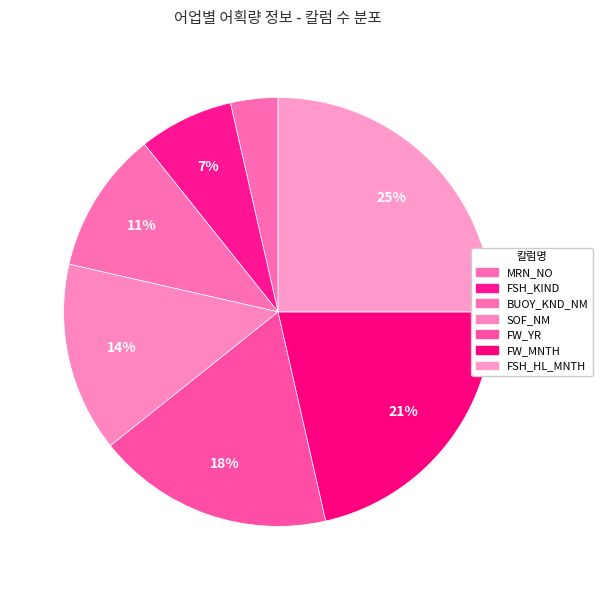

To the nearest percent, what is the average slice percentage?

14%